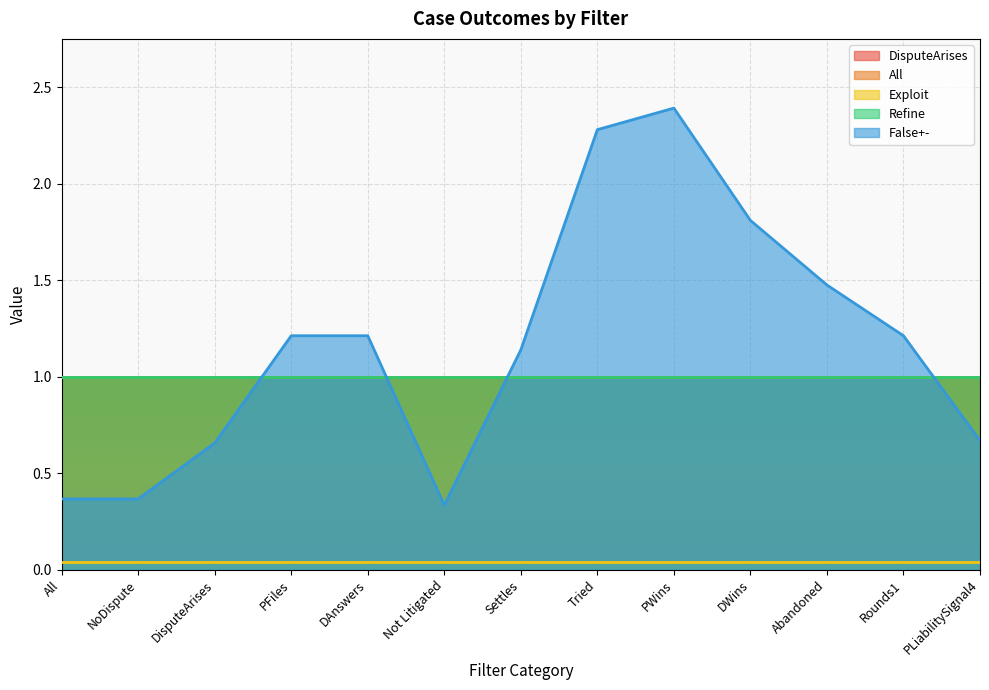

Reading left to right, what are all the values shown in this chart?

DisputeArises: All=1.0	NoDispute=1.0	DisputeArises=1.0	PFiles=1.0	DAnswers=1.0	Not Litigated=1.0	Settles=1.0	Tried=1.0	PWins=1.0	DWins=1.0	Abandoned=1.0	Rounds1=1.0	PLiabilitySignal4=1.0
All: All=1.0	NoDispute=1.0	DisputeArises=1.0	PFiles=1.0	DAnswers=1.0	Not Litigated=1.0	Settles=1.0	Tried=1.0	PWins=1.0	DWins=1.0	Abandoned=1.0	Rounds1=1.0	PLiabilitySignal4=1.0
Exploit: All=0.0	NoDispute=0.0	DisputeArises=0.0	PFiles=0.0	DAnswers=0.0	Not Litigated=0.0	Settles=0.0	Tried=0.0	PWins=0.0	DWins=0.0	Abandoned=0.0	Rounds1=0.0	PLiabilitySignal4=0.0
Refine: All=1.0	NoDispute=1.0	DisputeArises=1.0	PFiles=1.0	DAnswers=1.0	Not Litigated=1.0	Settles=1.0	Tried=1.0	PWins=1.0	DWins=1.0	Abandoned=1.0	Rounds1=1.0	PLiabilitySignal4=1.0
False+-: All=0.4	NoDispute=0.4	DisputeArises=0.7	PFiles=1.2	DAnswers=1.2	Not Litigated=0.3	Settles=1.1	Tried=2.3	PWins=2.4	DWins=1.8	Abandoned=1.5	Rounds1=1.2	PLiabilitySignal4=0.7